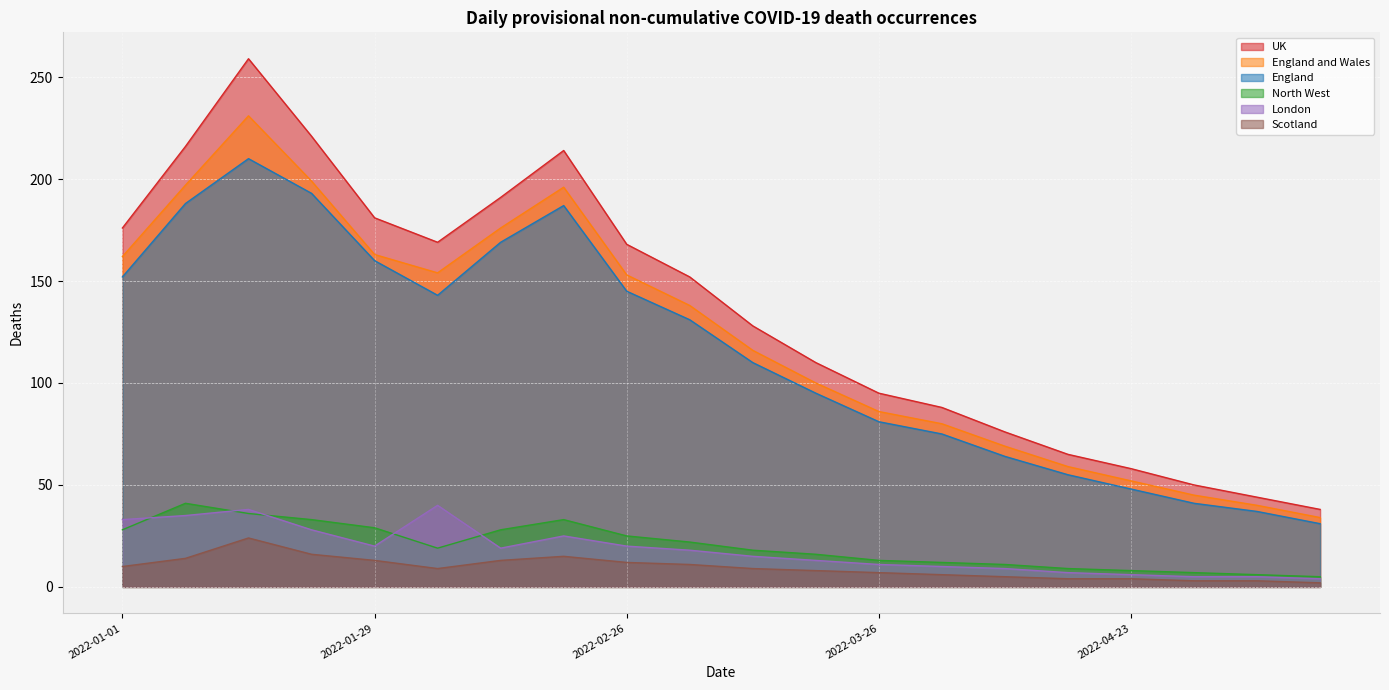

Where is the first local minimum for England?

2022-02-05